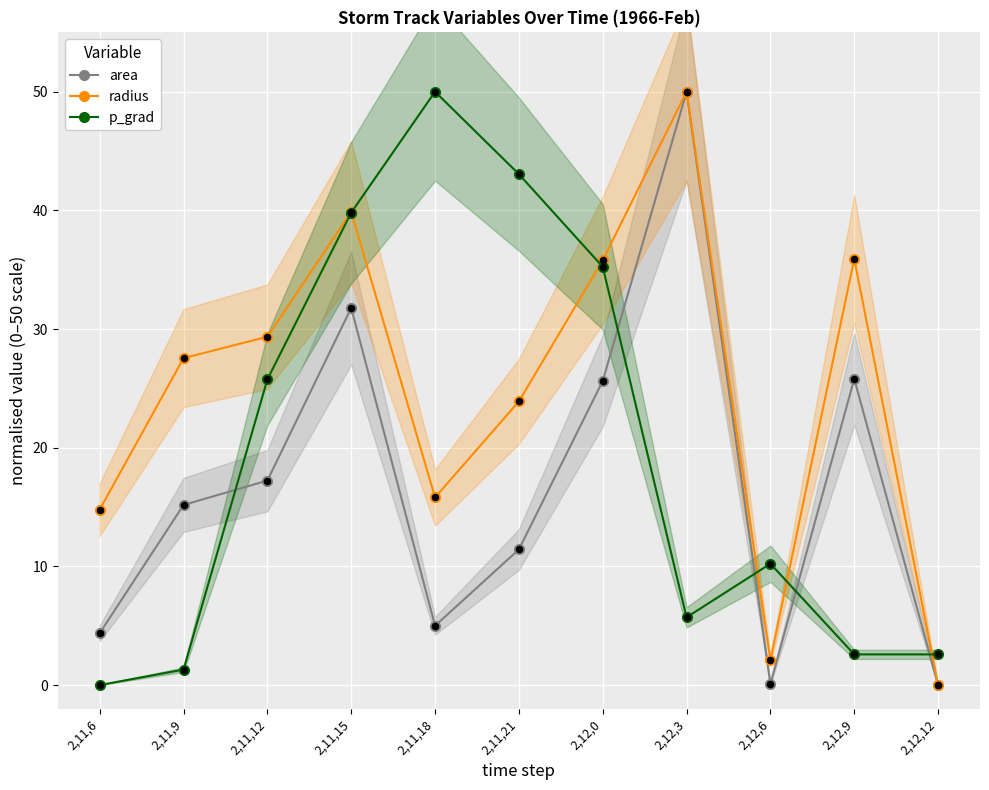

What are all the series names shown in the legend?

area, radius, p_grad